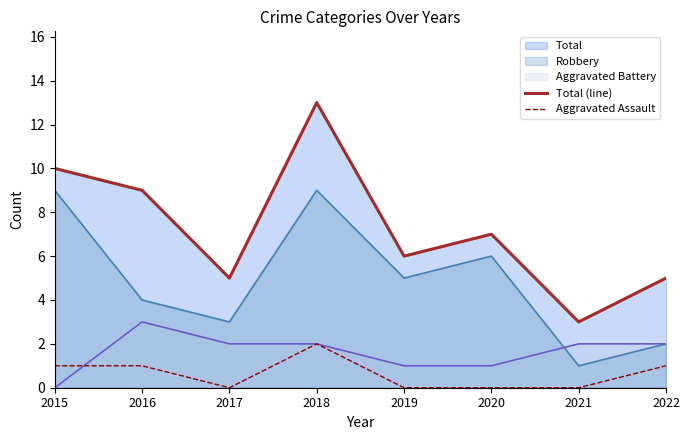

The value of Robbery at 2015 is 13. True or false?

False